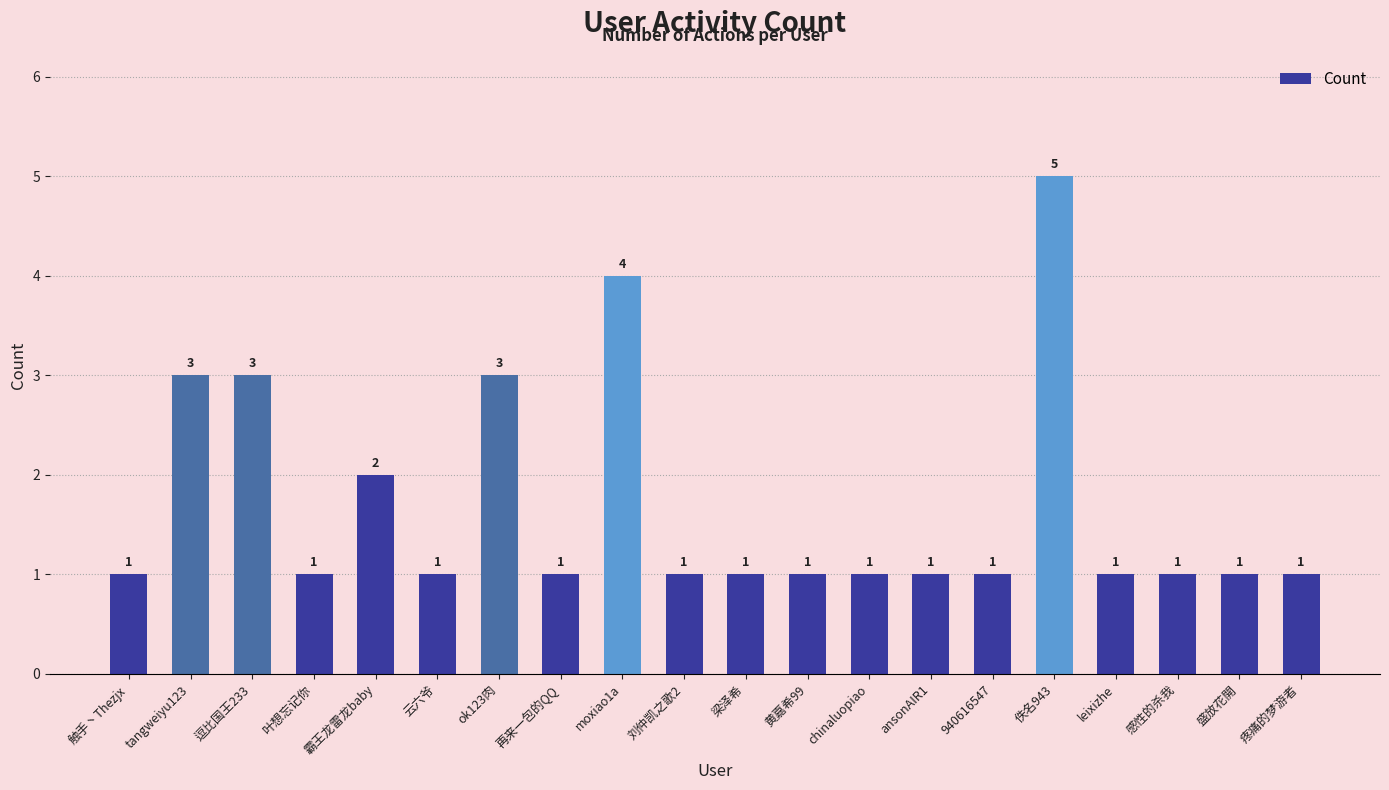

What is the change in value from 佚名943 to 疼痛的梦游者?

-4